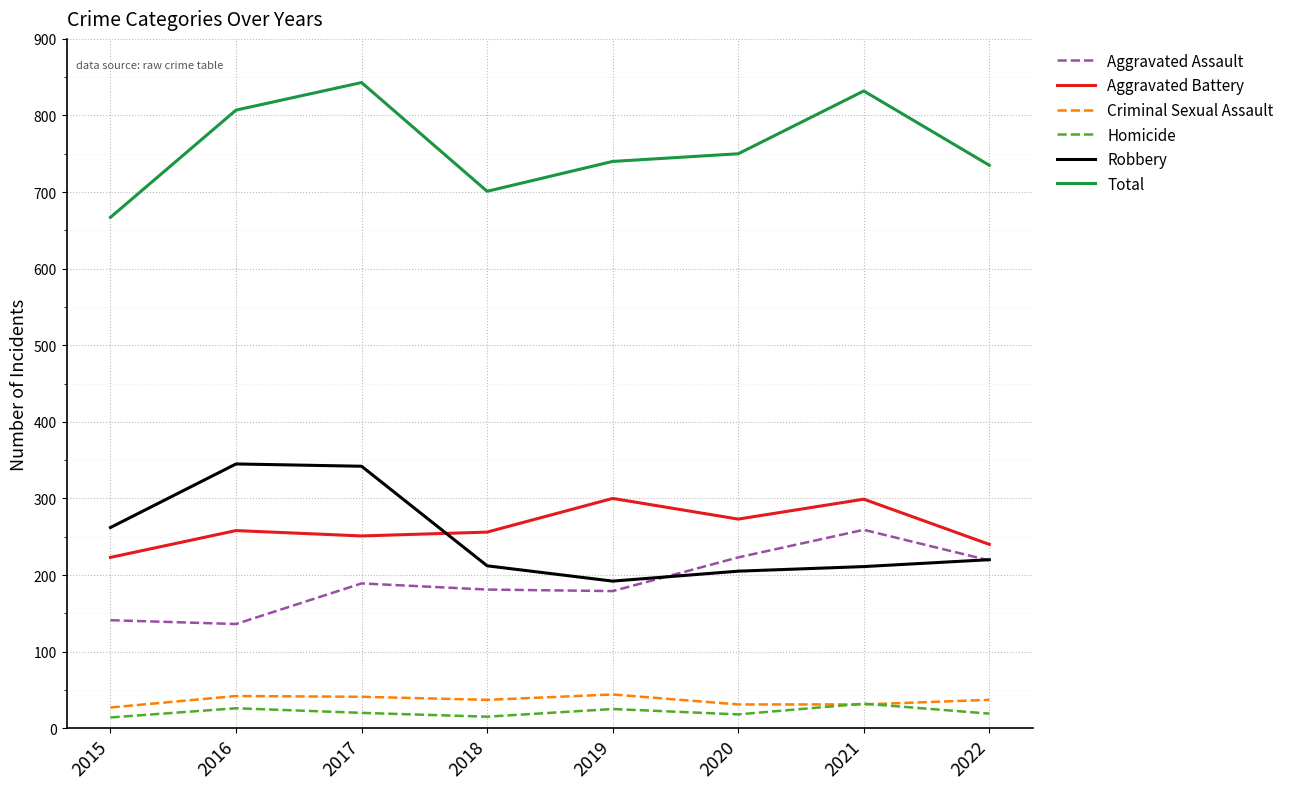

The Total series shows 667 at 2015. True or false?

True